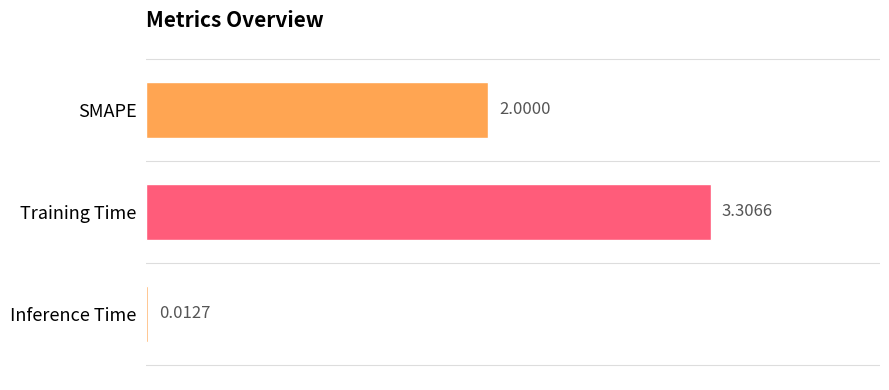

What is the change in value from SMAPE to Inference Time?

-2.0